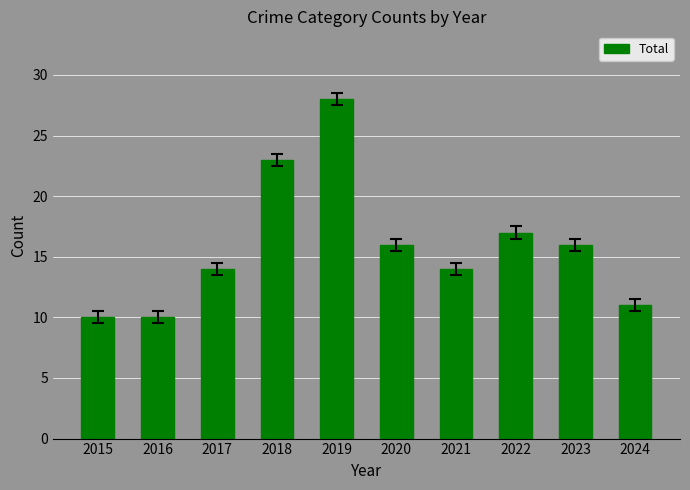

What is the ratio of the value at 2017 to the value at 2021?

1.0